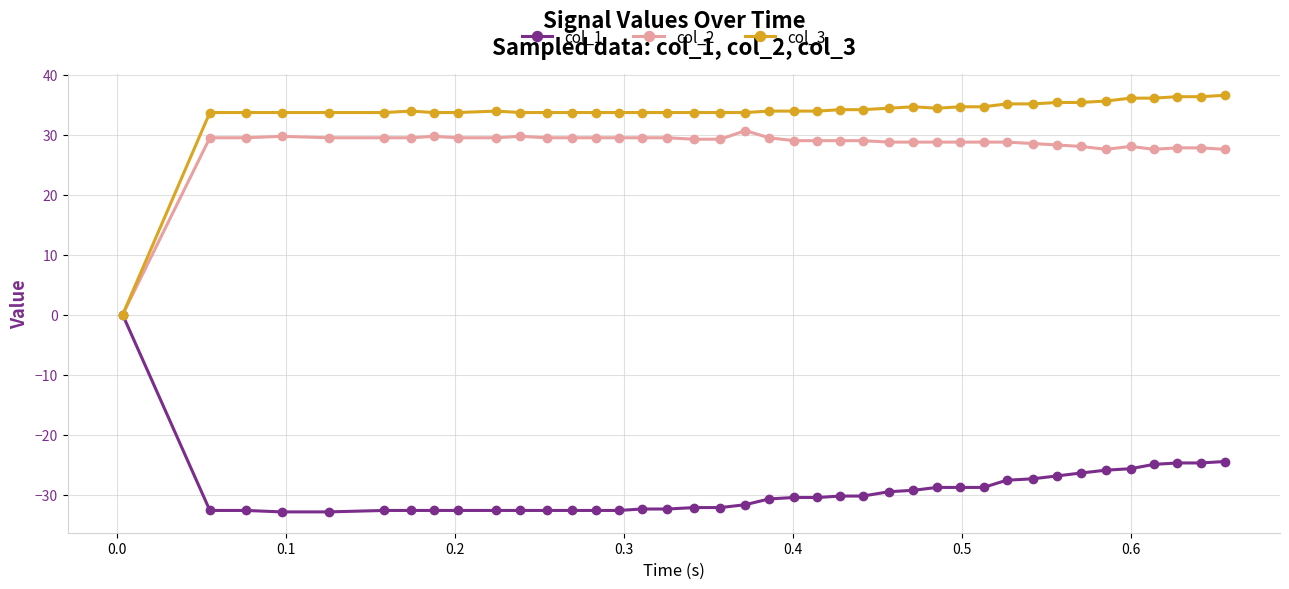

Does the chart have visible grid lines?

Yes